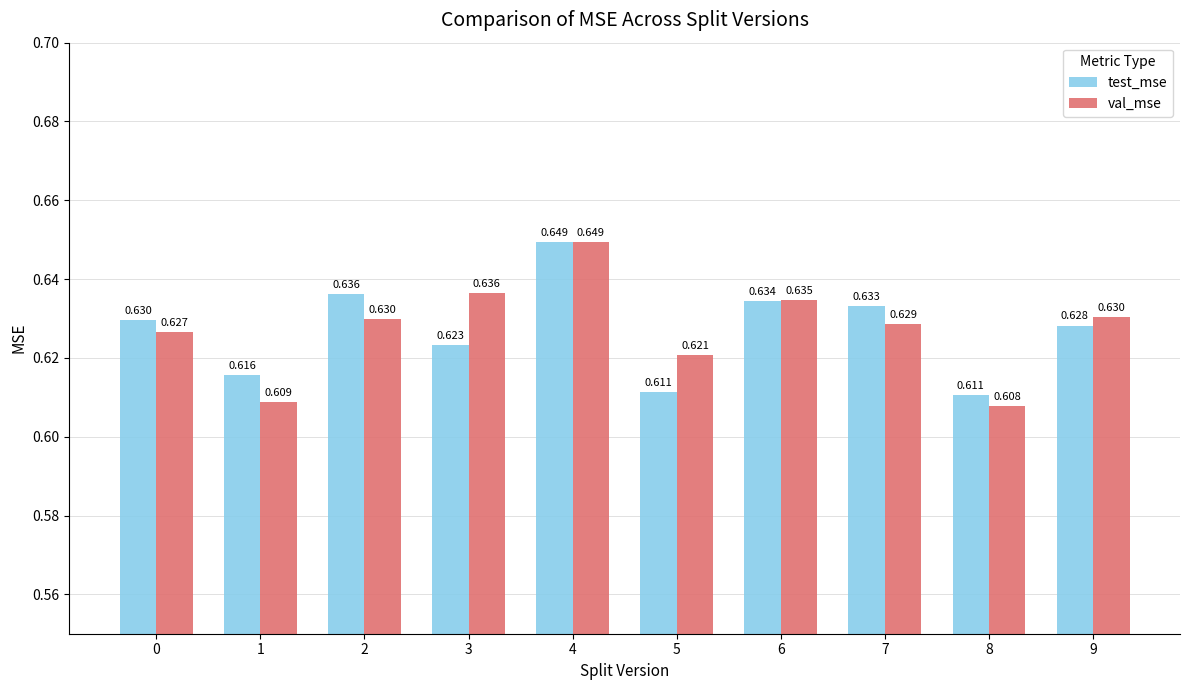

How many bars are there in each group?

2